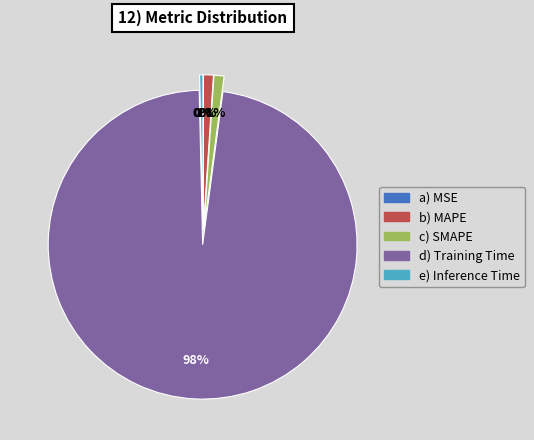

Is there a majority slice in this chart?

Yes